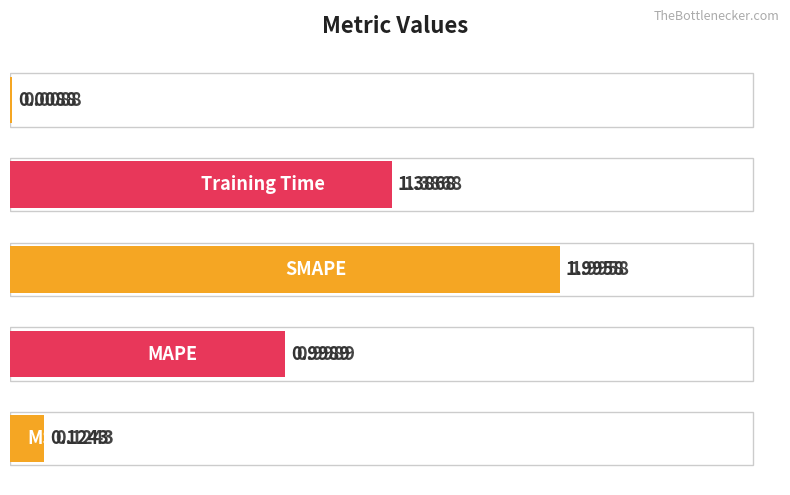

The chart shows a value of 0.4 at 0.5. True or false?

False